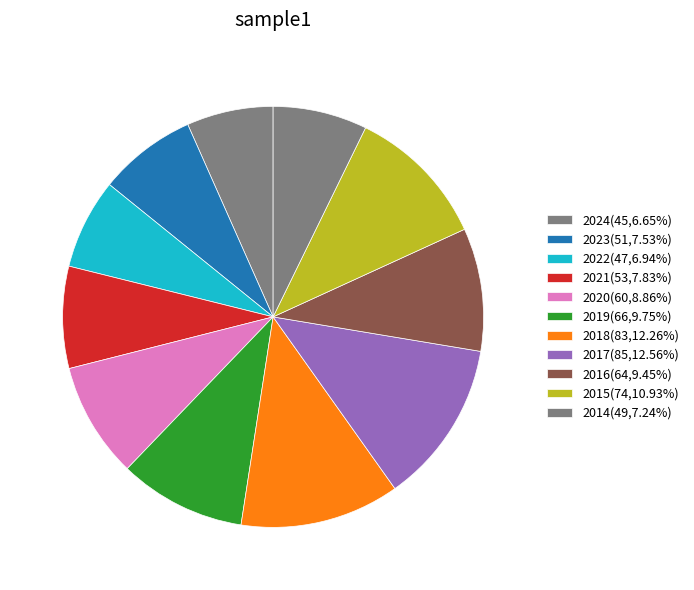

How many segments does this pie chart have?

11